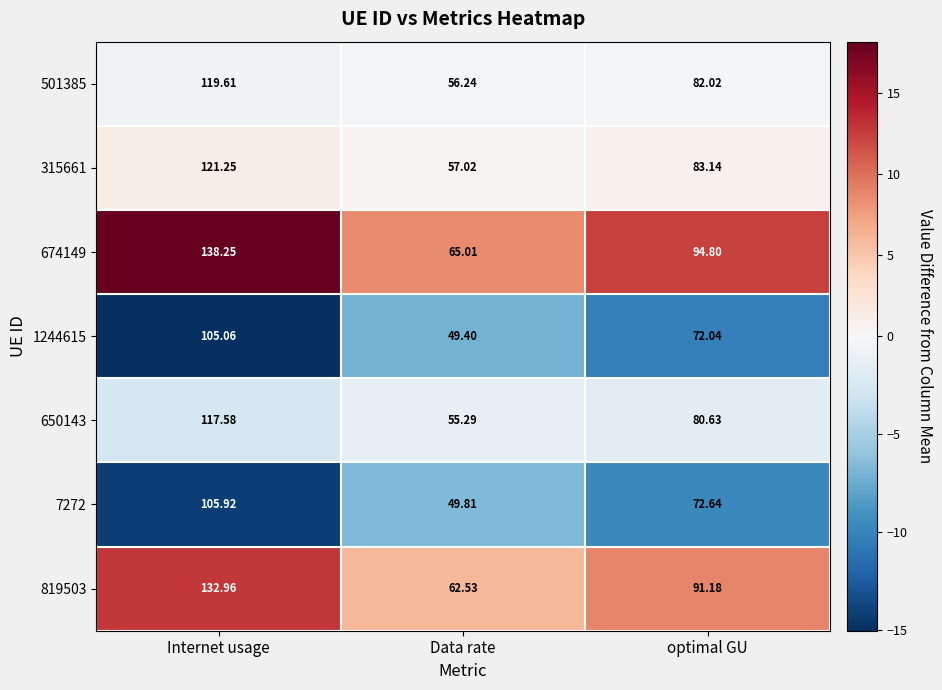

Which label corresponds to the smallest value in the chart?

Data rate